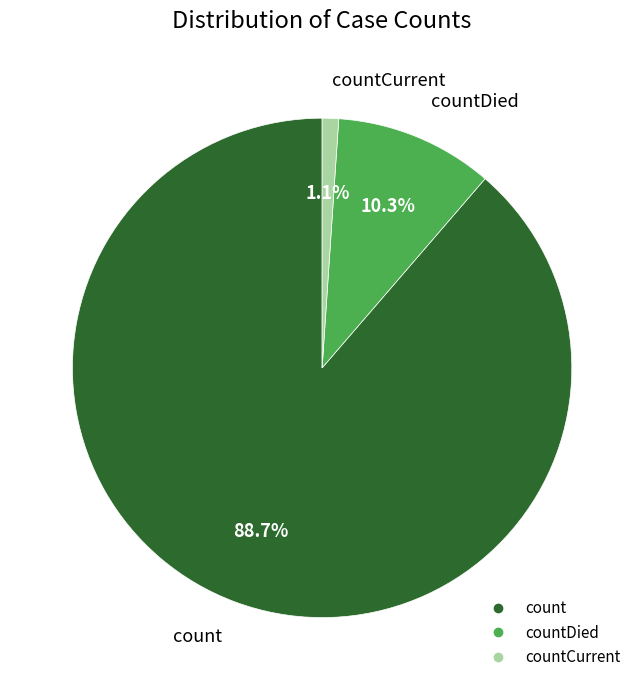

Is there any slice that represents more than half of the pie?

Yes